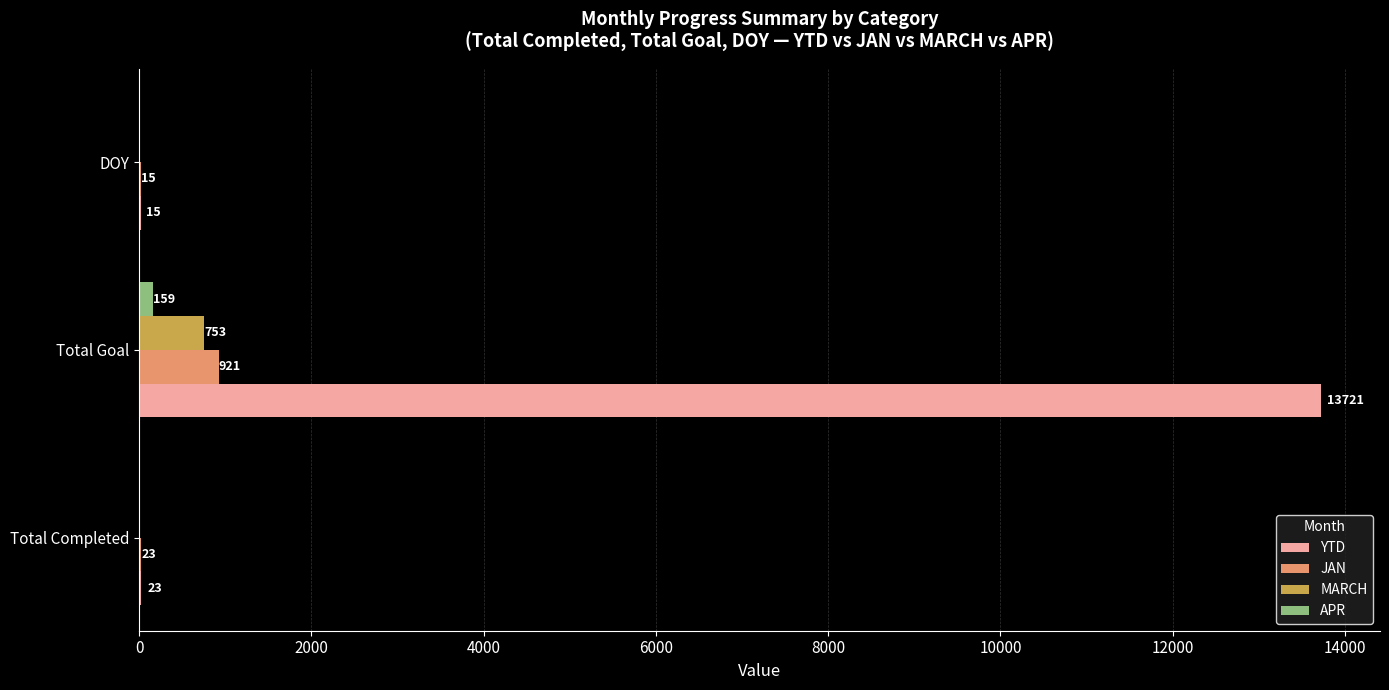

What is the average value of the MARCH series?

251